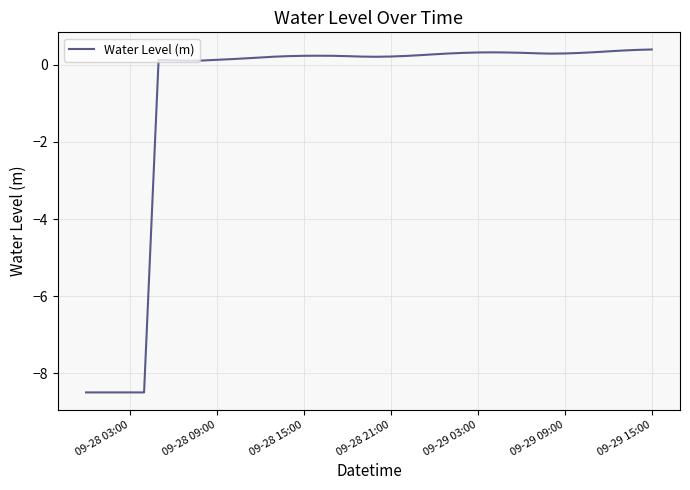

What is the minimum value shown in the chart?

-8.5